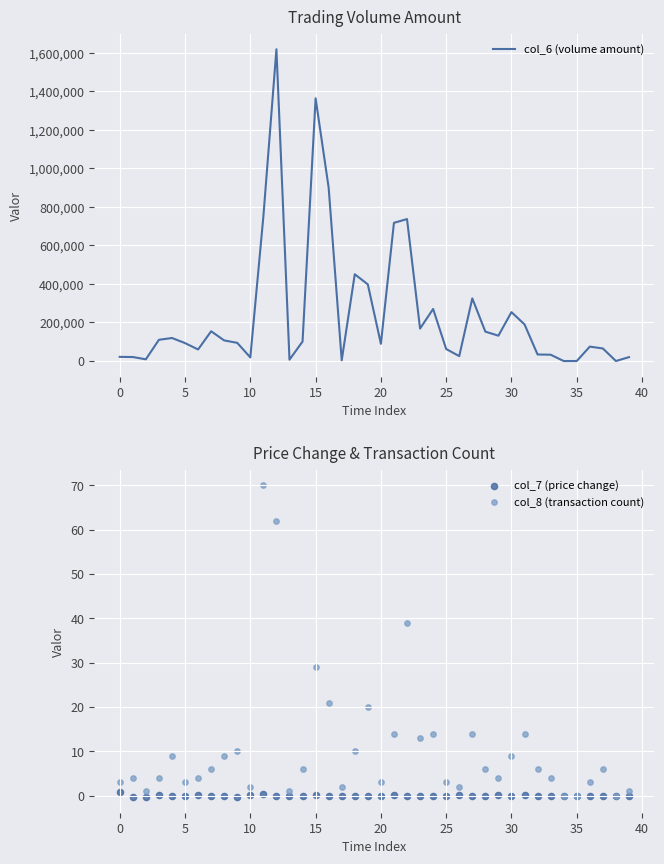

At which category is the sum across all series the highest?

12